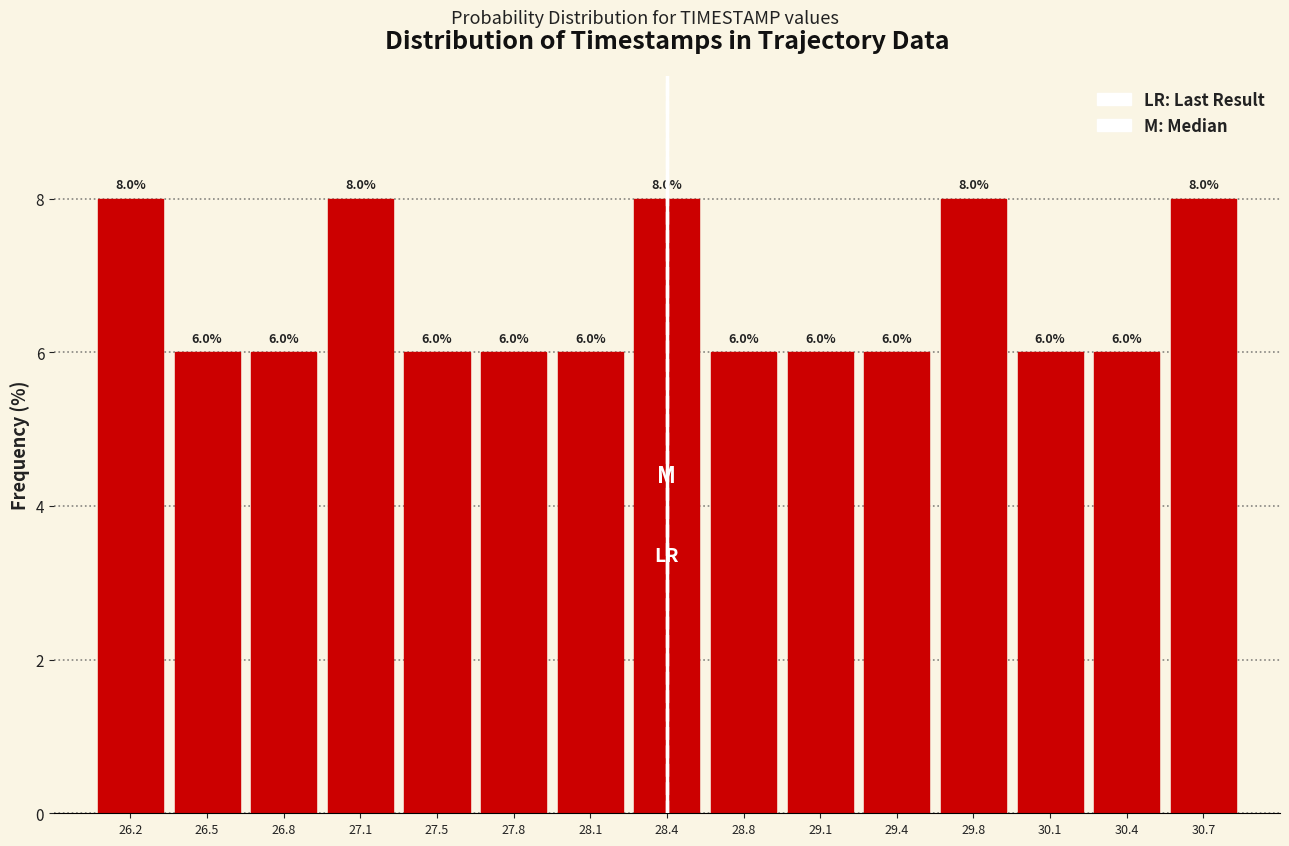

Reading left to right, list every bar in this chart as the range it spans on the x-axis followed by its height. The bar edges are not printed on the chart, so give them approximately, as read against the axis.

26.00 to 26.35: 8.0
26.35 to 26.65: 6.0
26.65 to 27.00: 6.0
27.00 to 27.30: 8.0
27.30 to 27.65: 6.0
27.65 to 27.95: 6.0
27.95 to 28.30: 6.0
28.30 to 28.60: 8.0
28.60 to 28.95: 6.0
28.95 to 29.25: 6.0
29.25 to 29.60: 6.0
29.60 to 29.90: 8.0
29.90 to 30.25: 6.0
30.25 to 30.55: 6.0
30.55 to 30.90: 8.0